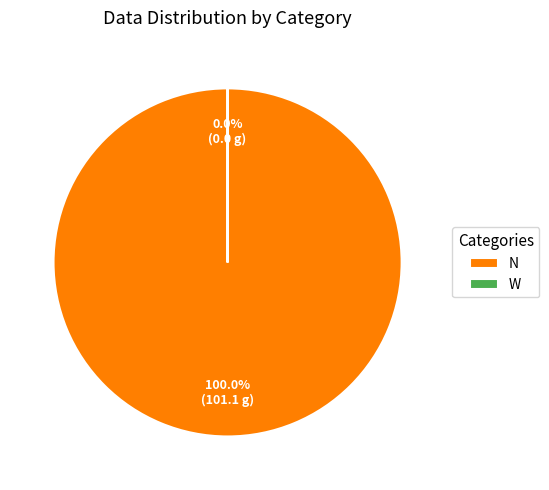

What is the smallest slice in the pie chart?

W